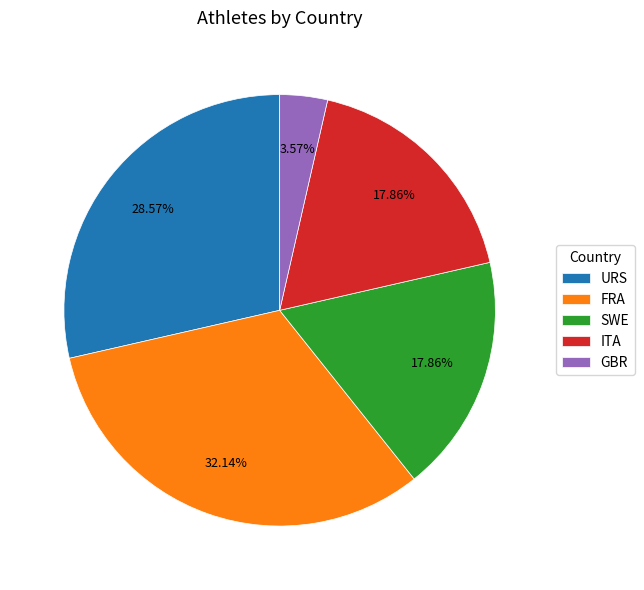

Which category has the biggest portion of the pie?

FRA